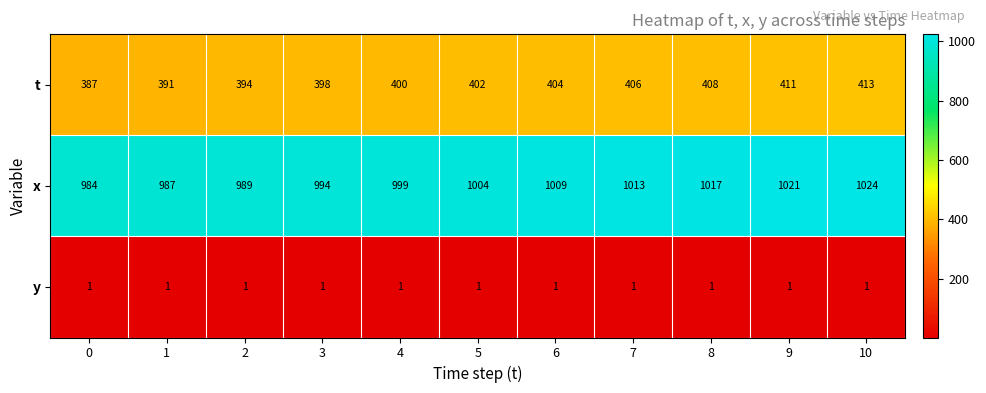

Is the value of x at 5 greater than the value of t at 9?

Yes